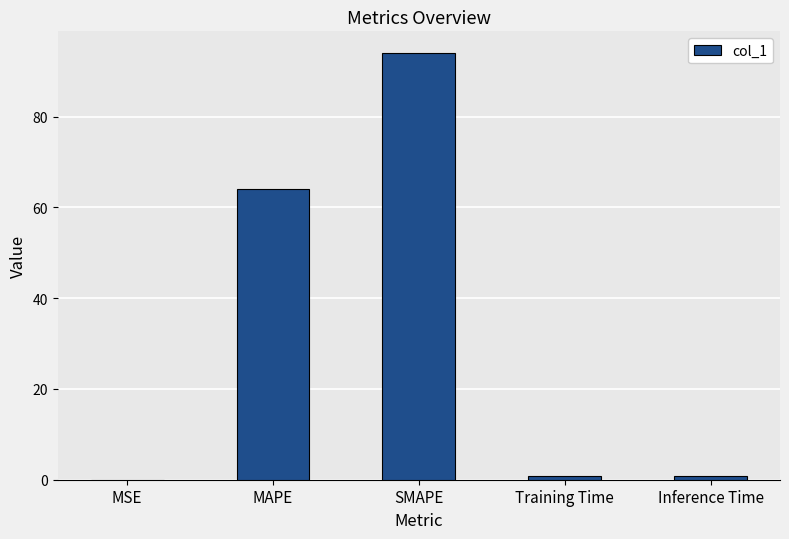

True or false: the data shows 0.0 at MSE.

True